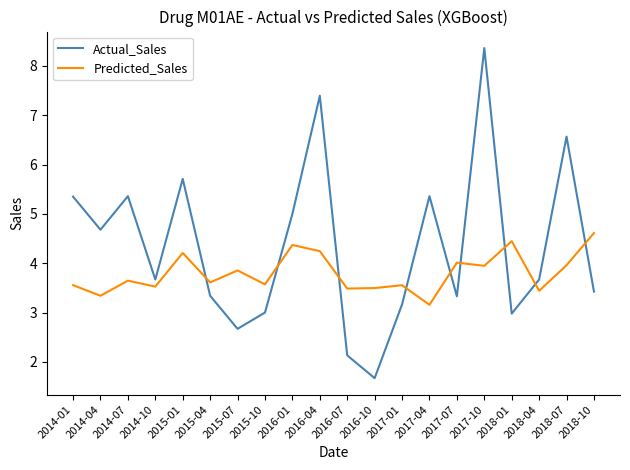

True or false: Actual_Sales and Predicted_Sales intersect in this chart.

True